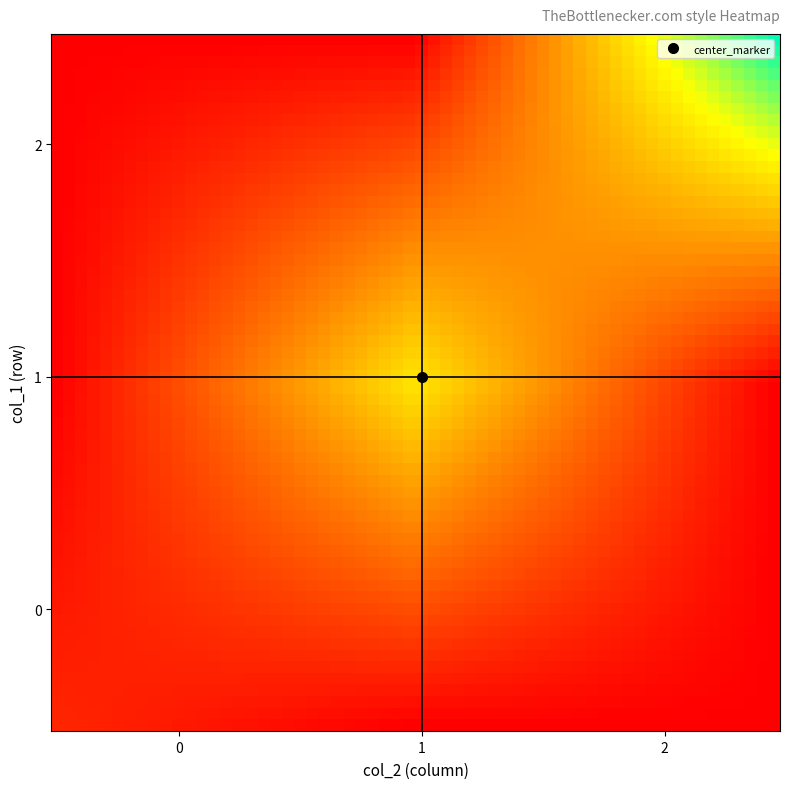

What is the maximum value shown in the chart?

139